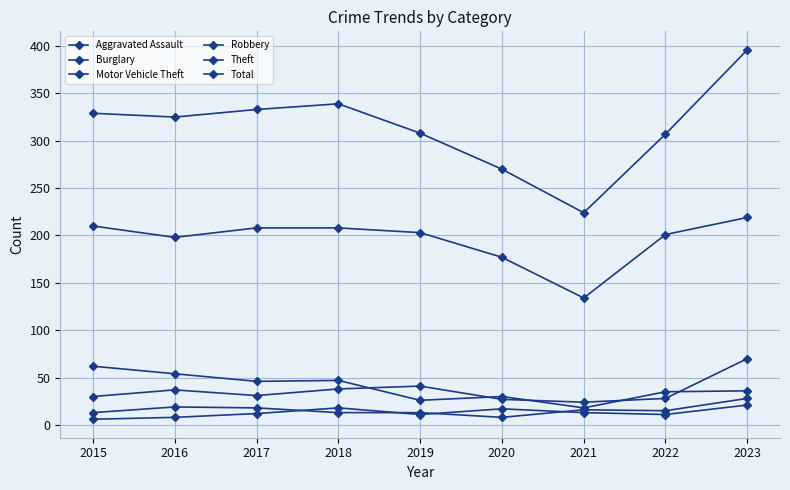

At which category does Robbery reach its first local valley?

2020